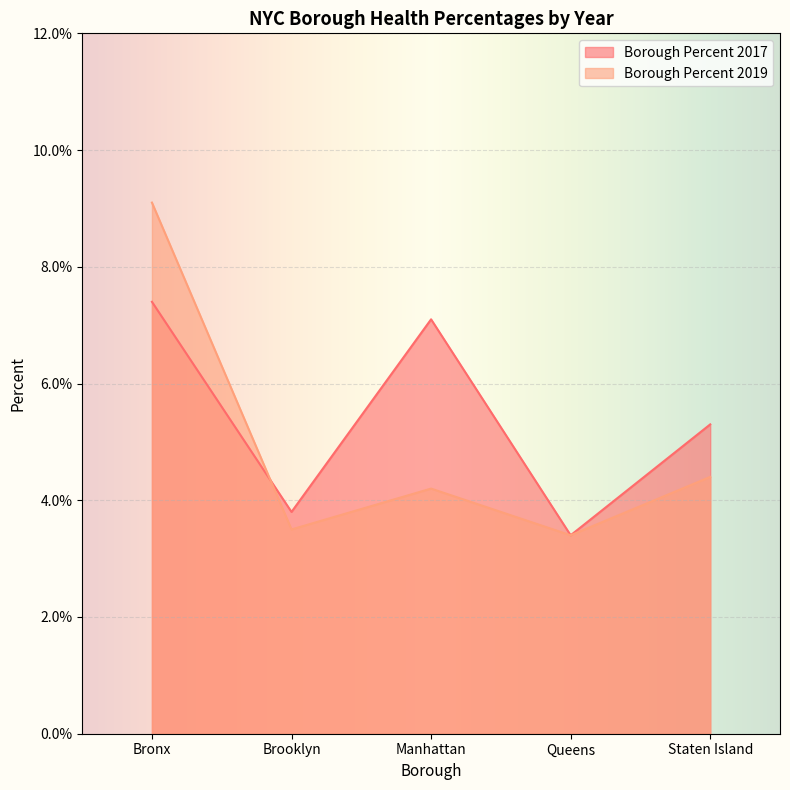

Which label corresponds to the largest value in the chart?

Bronx